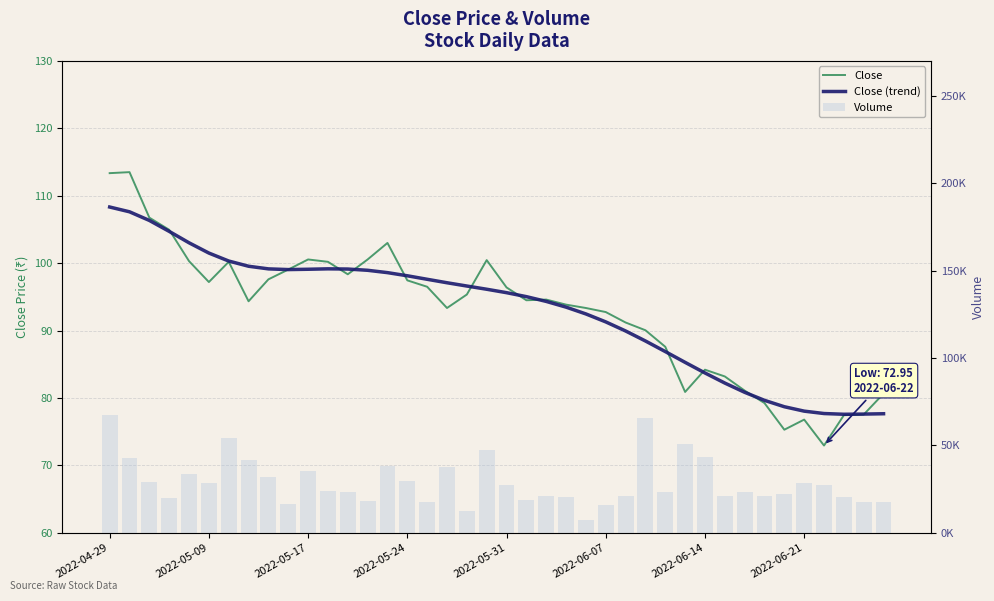

Is the value of Volume at 31 greater than the value of Close (trend) at 11?

Yes